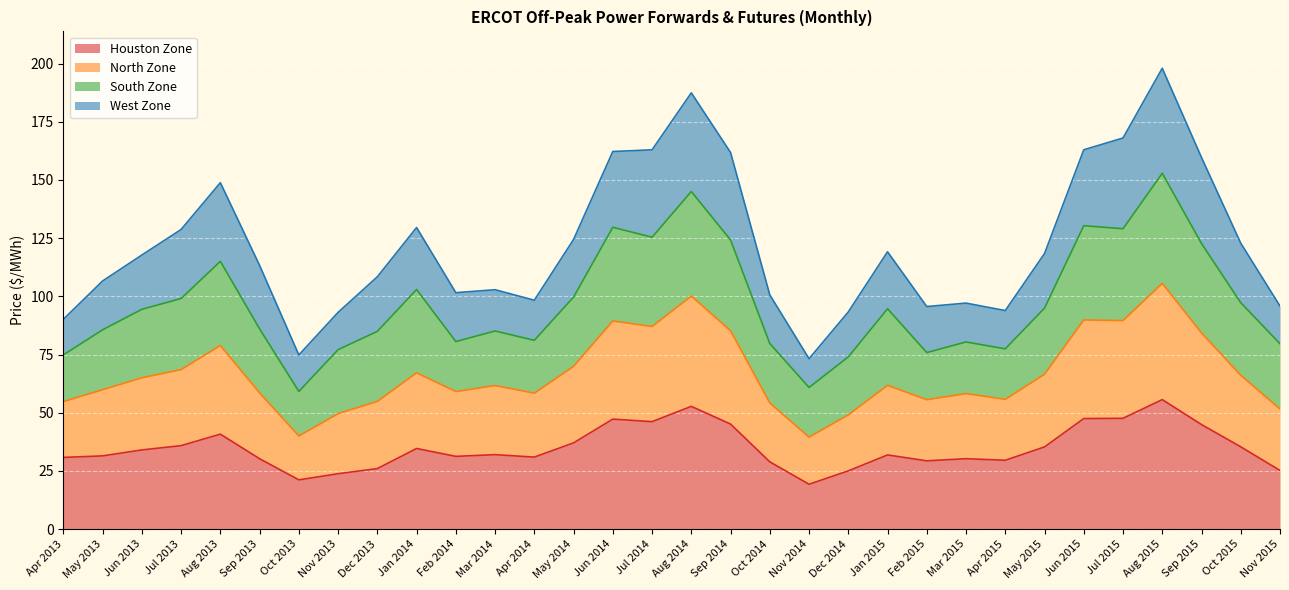

What value does the Houston Zone series have at Mar 2015?

30.2